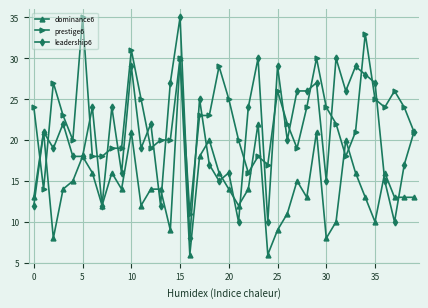

True or false: leadership6 and prestige6 intersect in this chart.

True